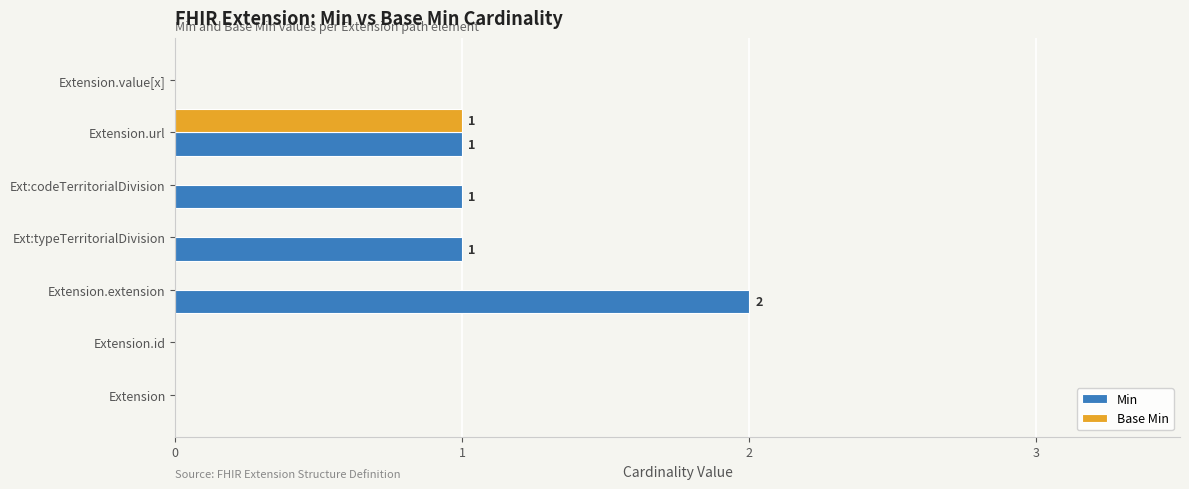

Which series has the largest total across all categories?

Min